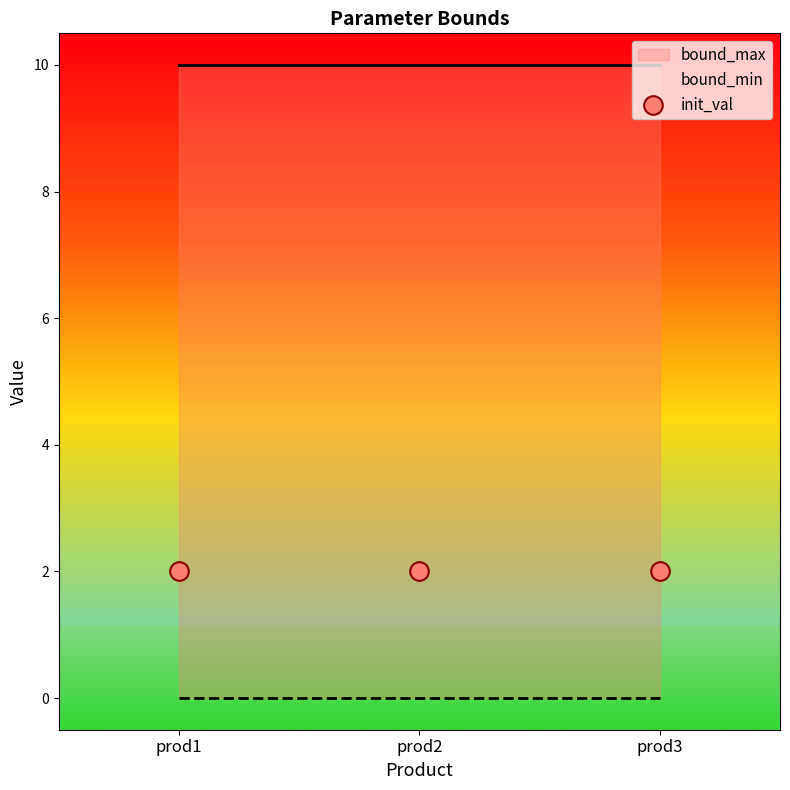

Which series has the largest total across all categories?

bound_max